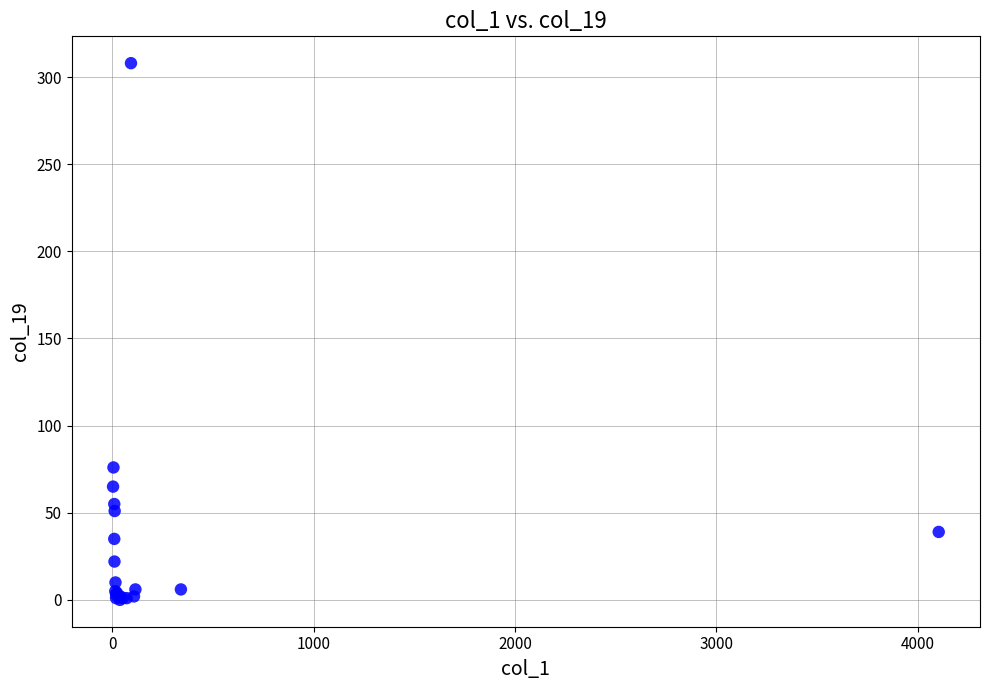

What Y value in the scatter plot is closest to 154?

76